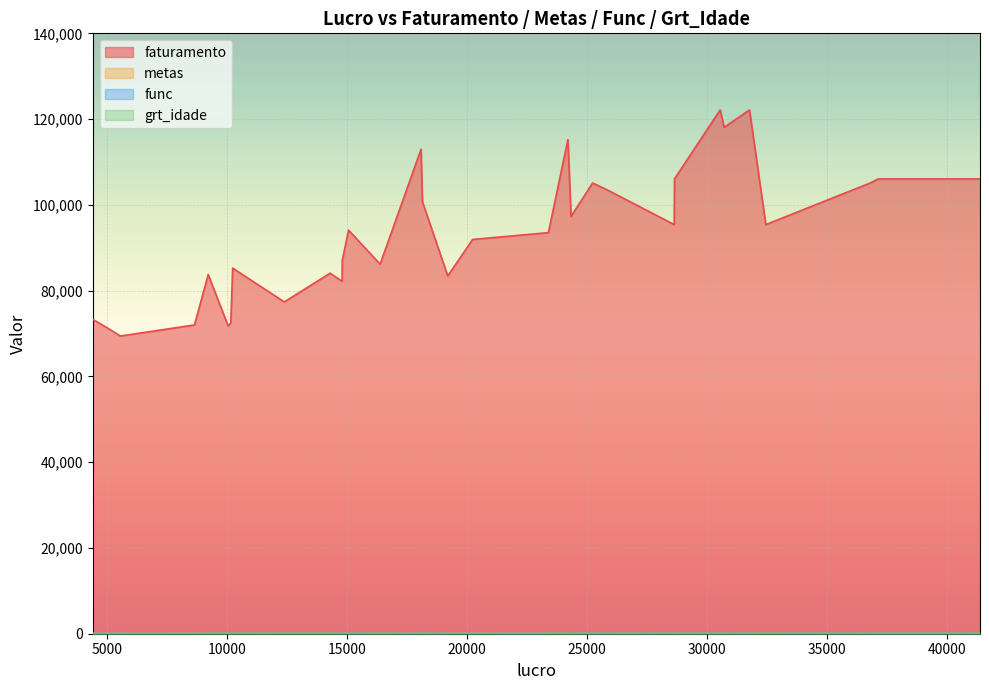

What is the sum of all func values?

1398